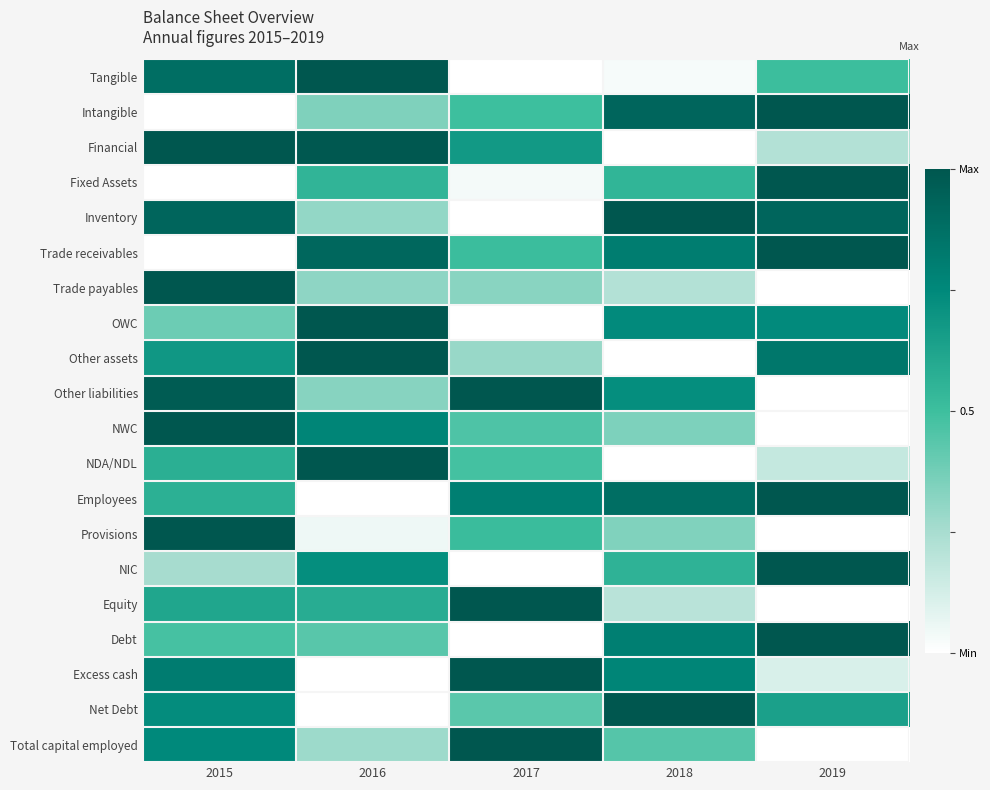

What is the maximum value shown in the chart?

1.0